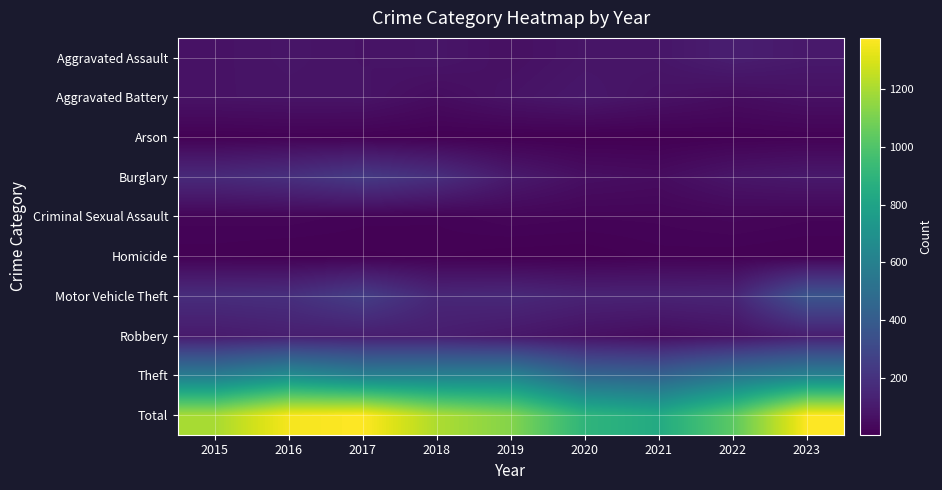

Rank the series at 2020 from highest to lowest value.

Total, Theft, Motor Vehicle Theft, Aggravated Battery, Aggravated Assault, Robbery, Burglary, Criminal Sexual Assault, Arson, Homicide